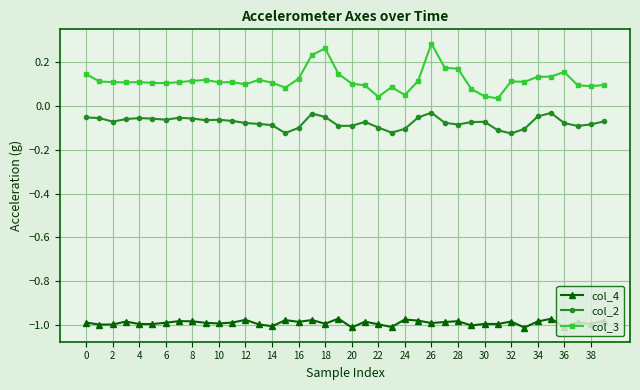

True or false: col_4 and col_3 intersect in this chart.

False